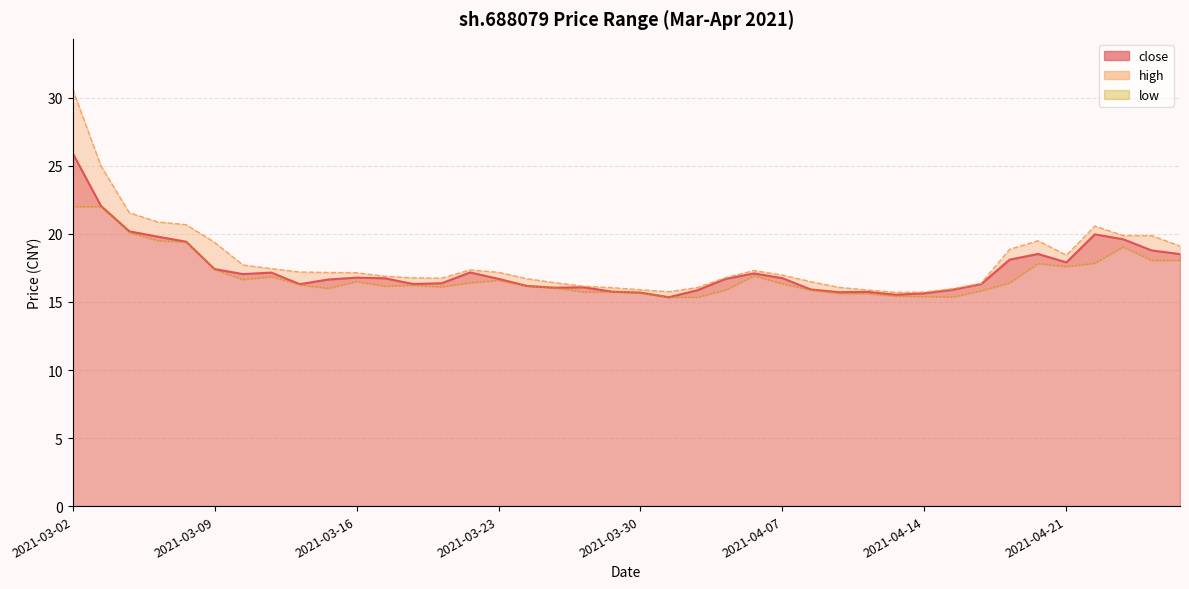

List the series in order of their overall mean, lowest first.

low, close, high